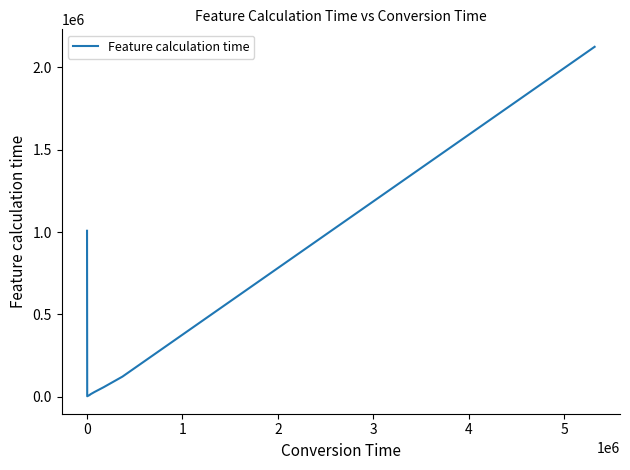

True or false: the data has more than 2 interior local peaks.

False